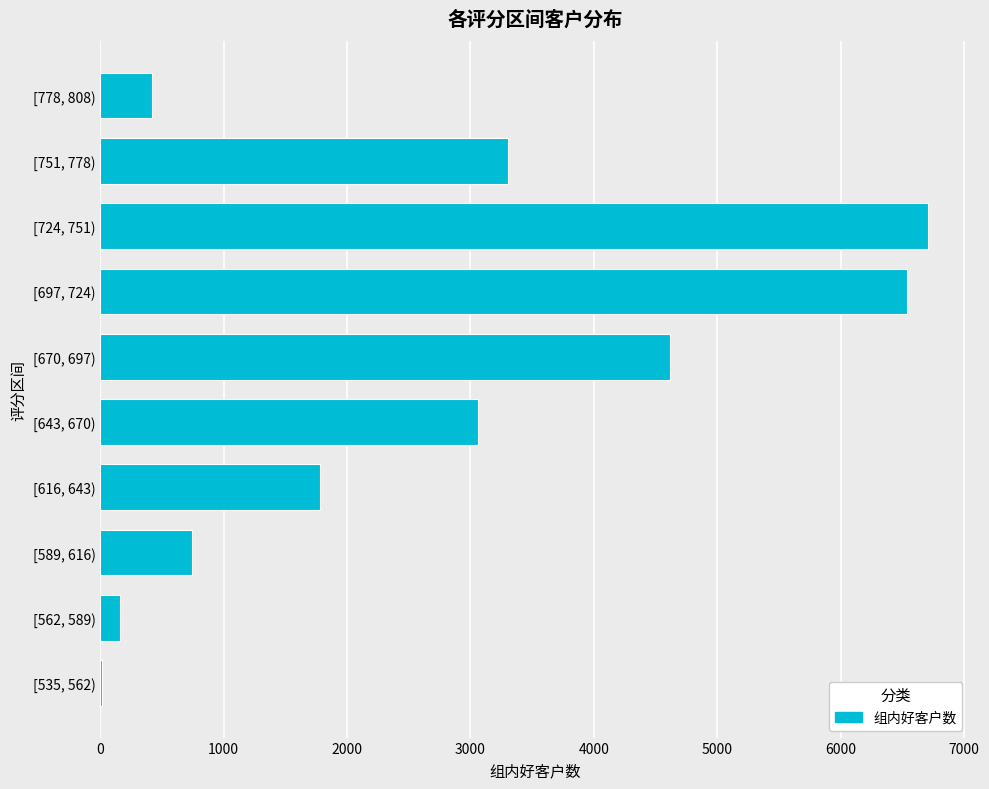

How many data points does each series have?

10